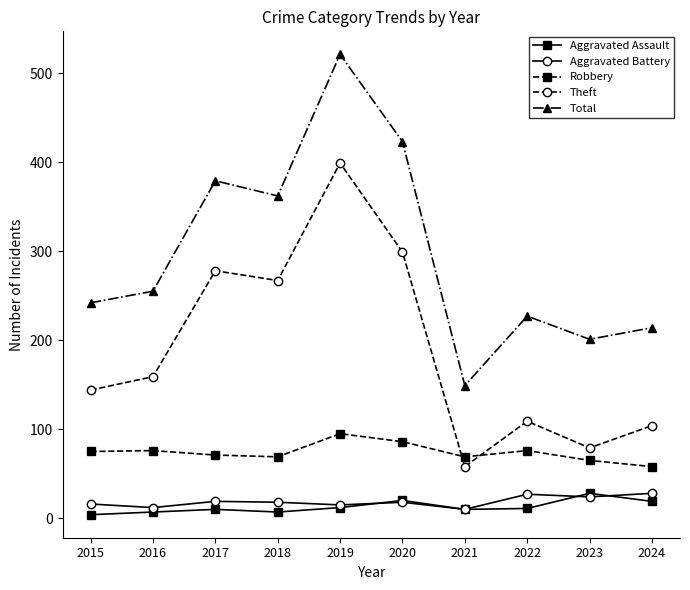

What is the smallest value displayed?

4